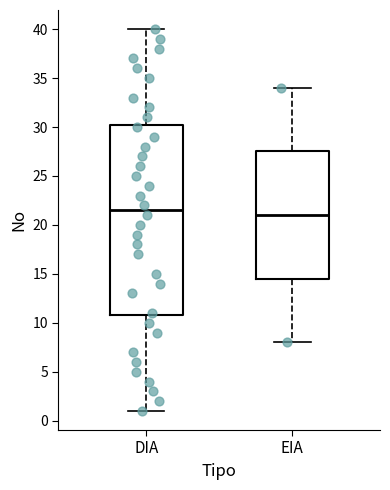

Reading left to right, transcribe this box plot: for each box, give where its median line is, the range the box spans, and where its two whiskers end, as read against the y-axis. The values are not printed on the chart, so give them approximately, as read against the axis.

DIA: median 21.5, box 11.0 to 30.5, whiskers 1.0 to 40.0
EIA: median 21.0, box 14.5 to 27.5, whiskers 8.0 to 34.0